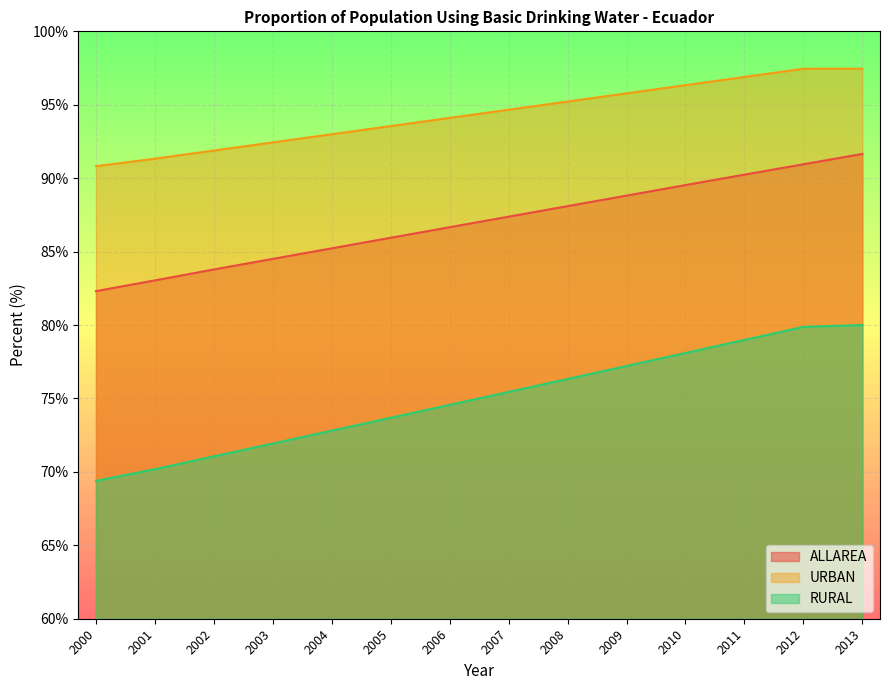

Where is URBAN nearest to the value 94?

2006